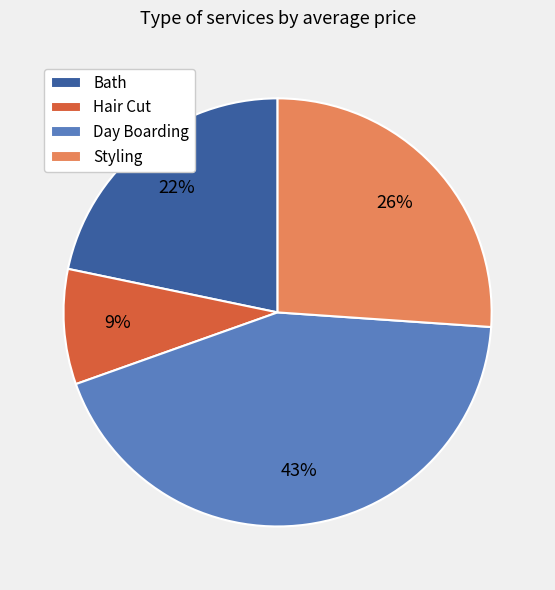

What percentage is the Bath slice, to the nearest percent?

22%